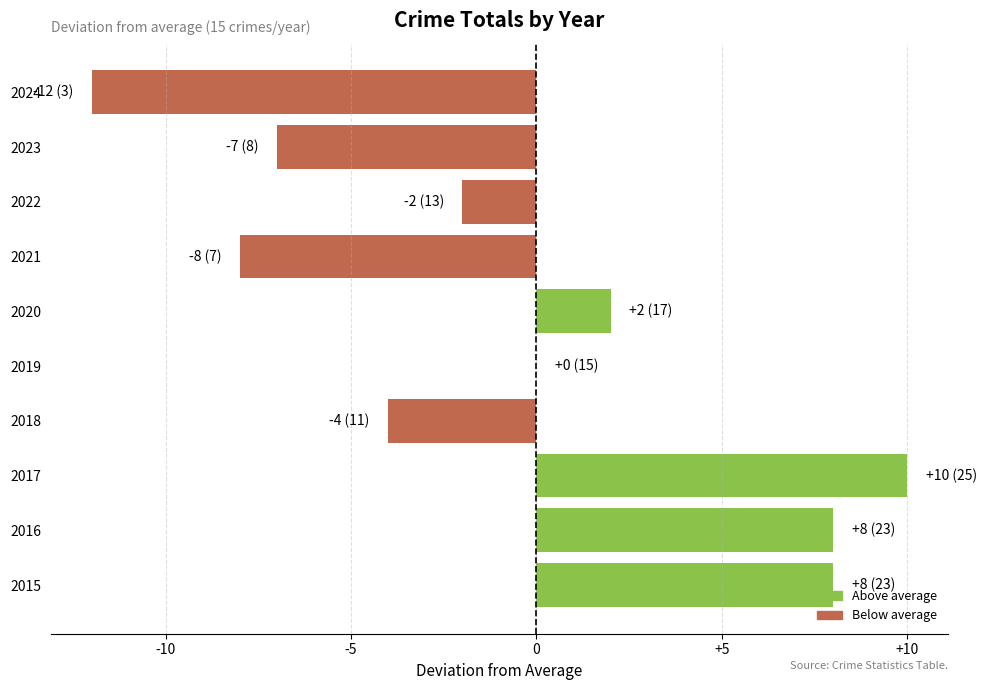

Is it true that the value at 2016 is 2?

False